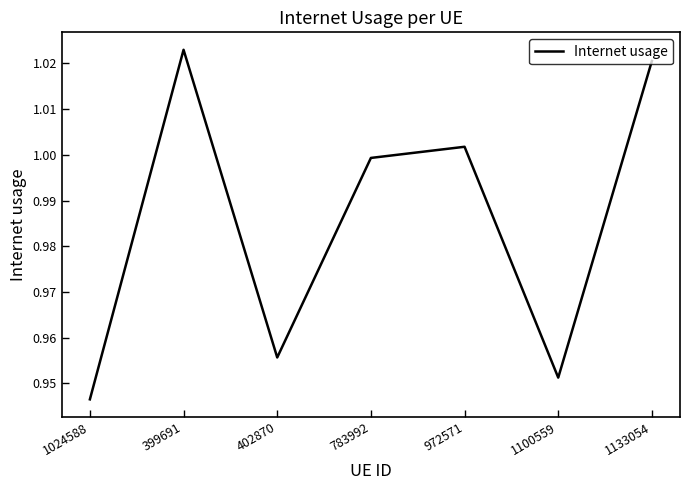

At which label is the value closest to 0?

1024588